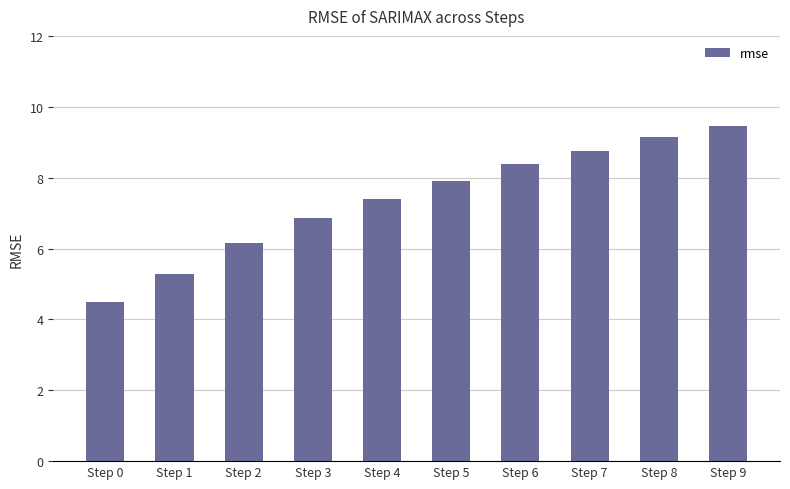

Approximately how many times larger is the value at Step 2 compared to Step 5?

0.8